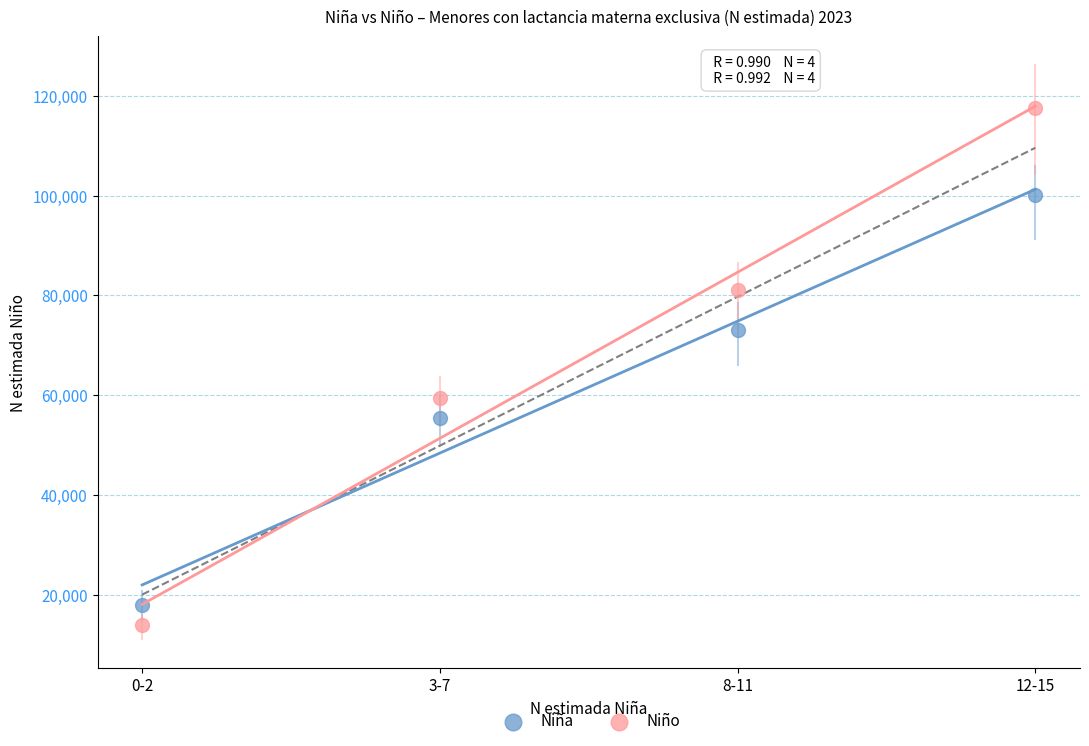

What are all the series names shown in the legend?

Niña, Niño